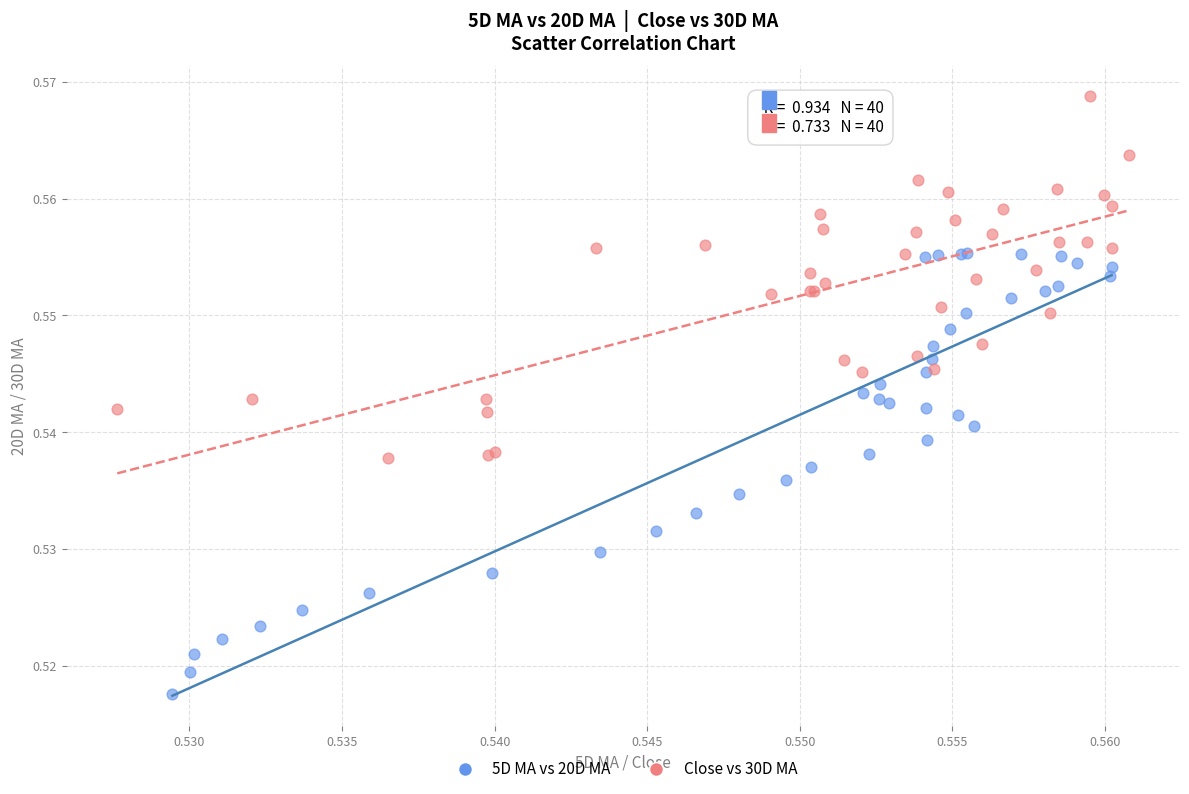

Which series reaches the maximum Y coordinate?

Close vs 30D MA